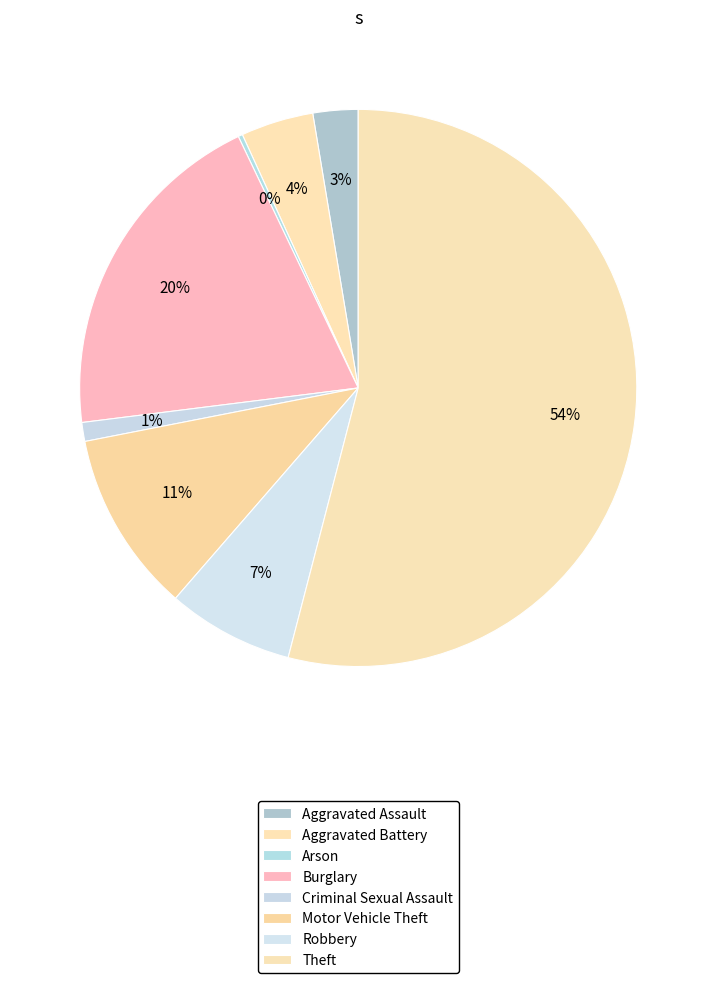

Count the number of slices in the pie.

8